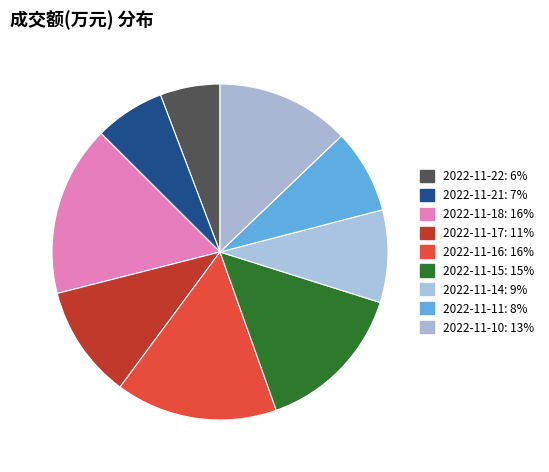

How many segments does this pie chart have?

9